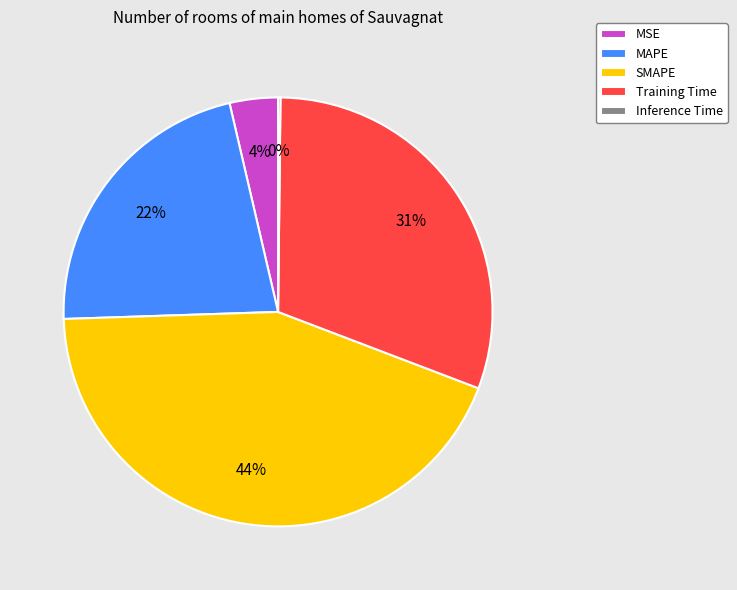

To the nearest percent, what percentage of the pie is MSE?

4%